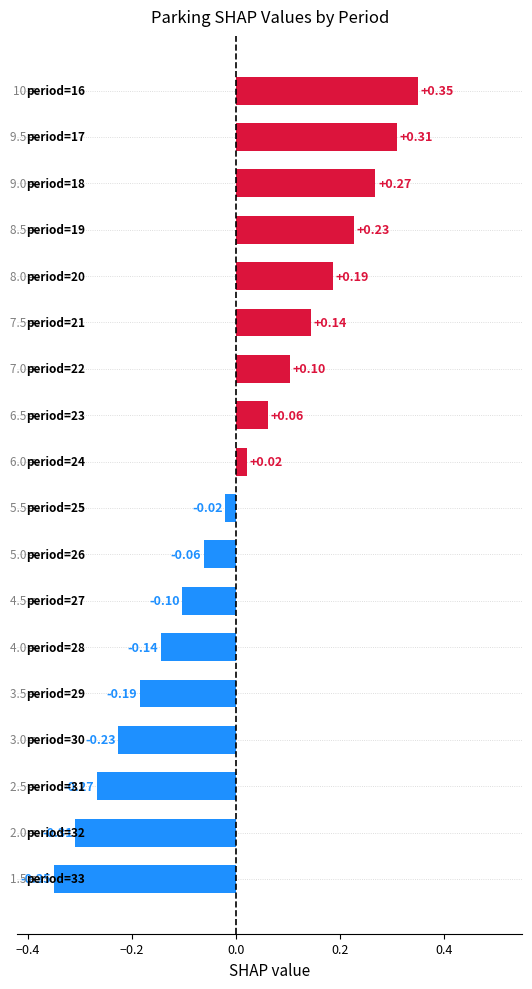

What is the difference between the maximum and second lowest values?

0.7